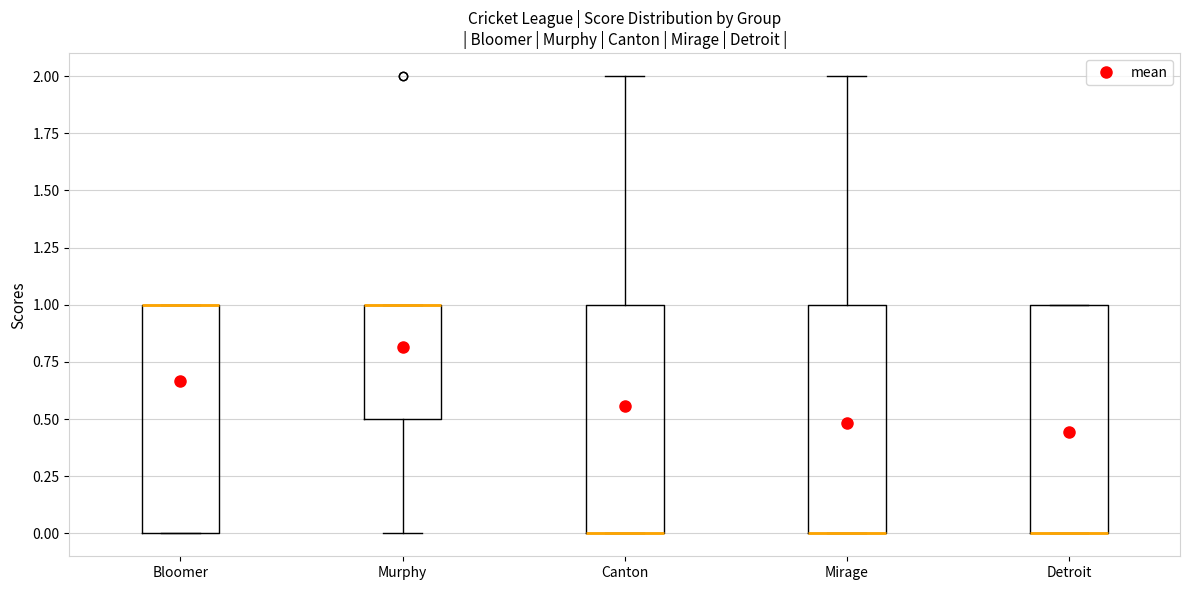

Reading left to right, transcribe this box plot: for each box, give where its median line is, the range the box spans, and where its two whiskers end, as read against the y-axis. The values are not printed on the chart, so give them approximately, as read against the axis.

Bloomer: median 1.0 (drawn on the box's upper edge), box 0.0 to 1.0, whiskers 0.0 to 1.0
Murphy: median 1.0 (drawn on the box's upper edge), box 0.5 to 1.0, whiskers 0.0 to 1.0
Canton: median 0.0 (drawn on the box's lower edge), box 0.0 to 1.0, whiskers 0.0 to 2.0
Mirage: median 0.0 (drawn on the box's lower edge), box 0.0 to 1.0, whiskers 0.0 to 2.0
Detroit: median 0.0 (drawn on the box's lower edge), box 0.0 to 1.0, whiskers 0.0 to 1.0